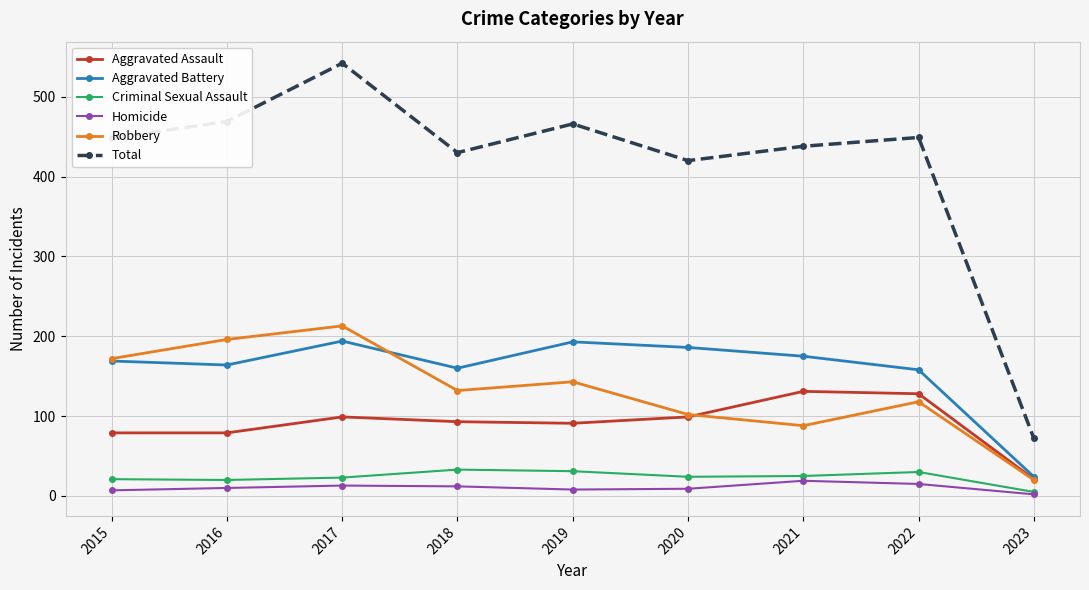

True or false: Homicide and Aggravated Battery intersect in this chart.

False